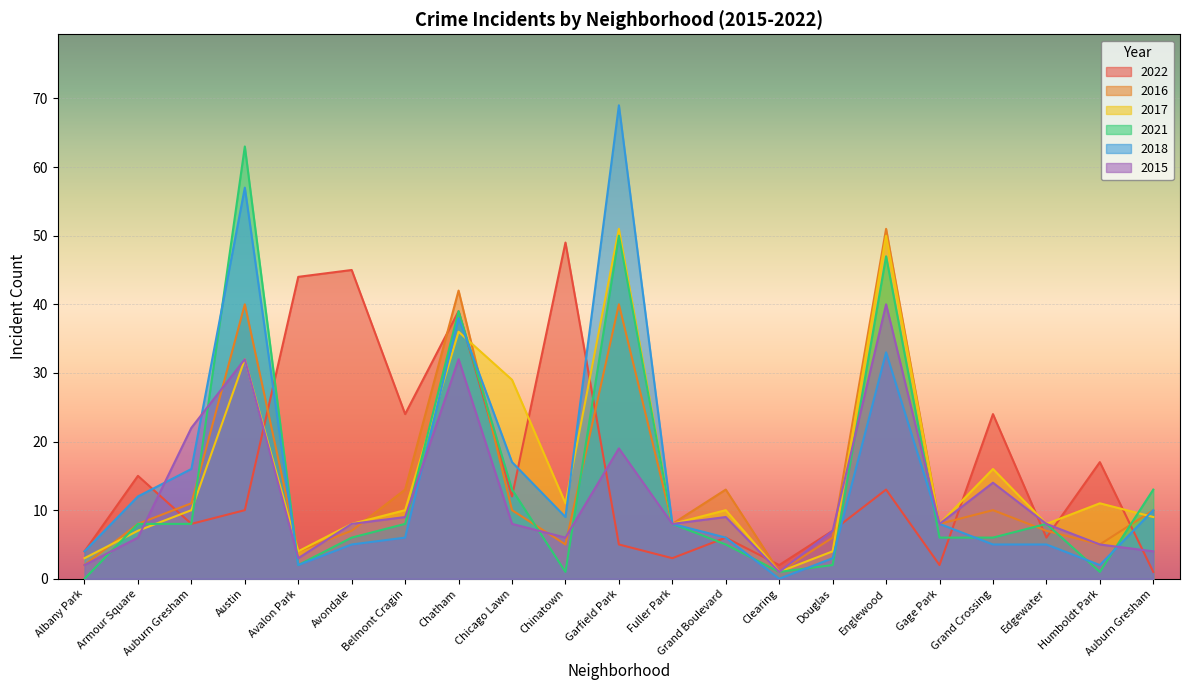

How many interior local valleys does the 2022 series have?

7